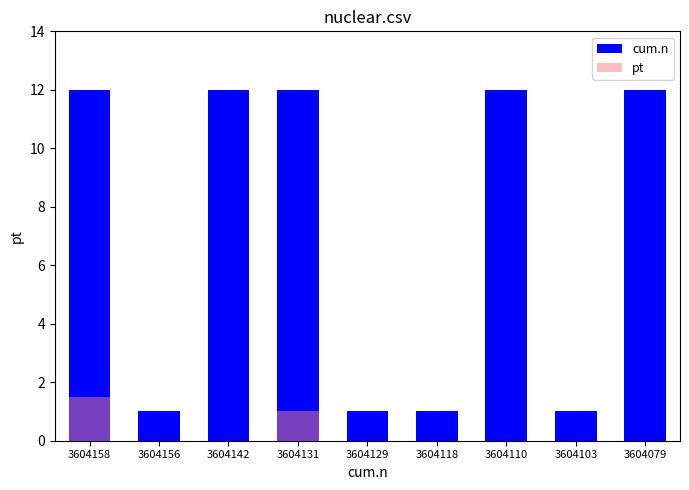

Read the cum.n value at 3604158.

12.0